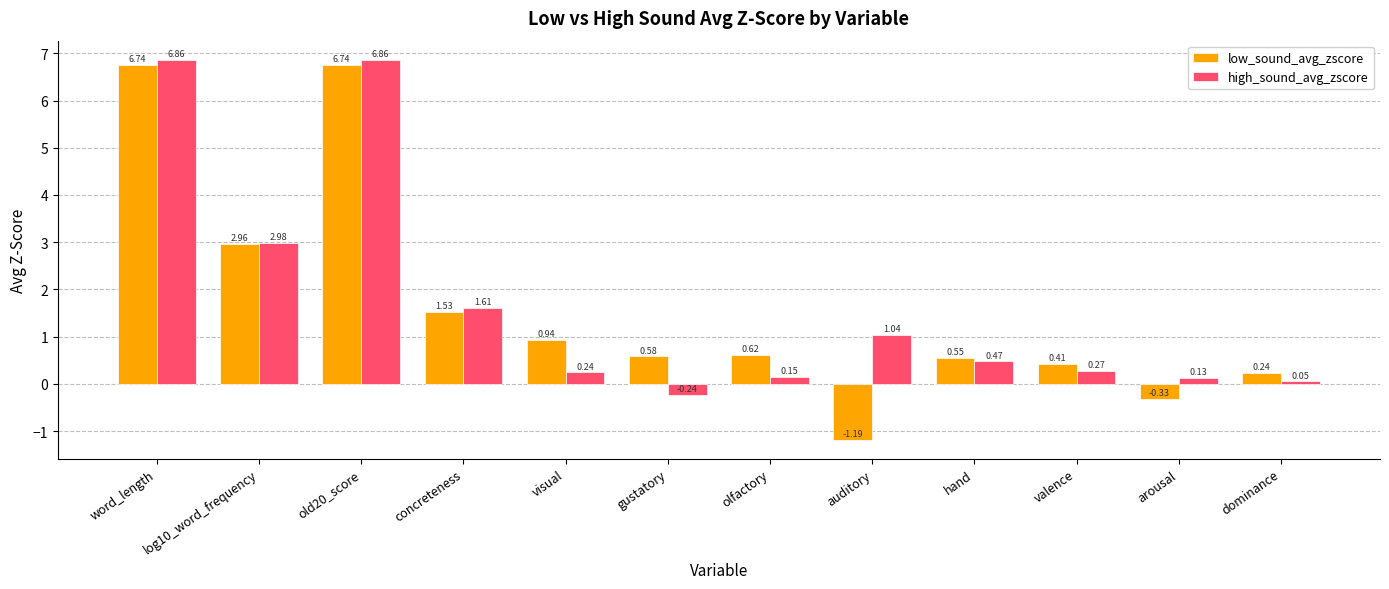

Which series has the largest total across all categories?

high_sound_avg_zscore